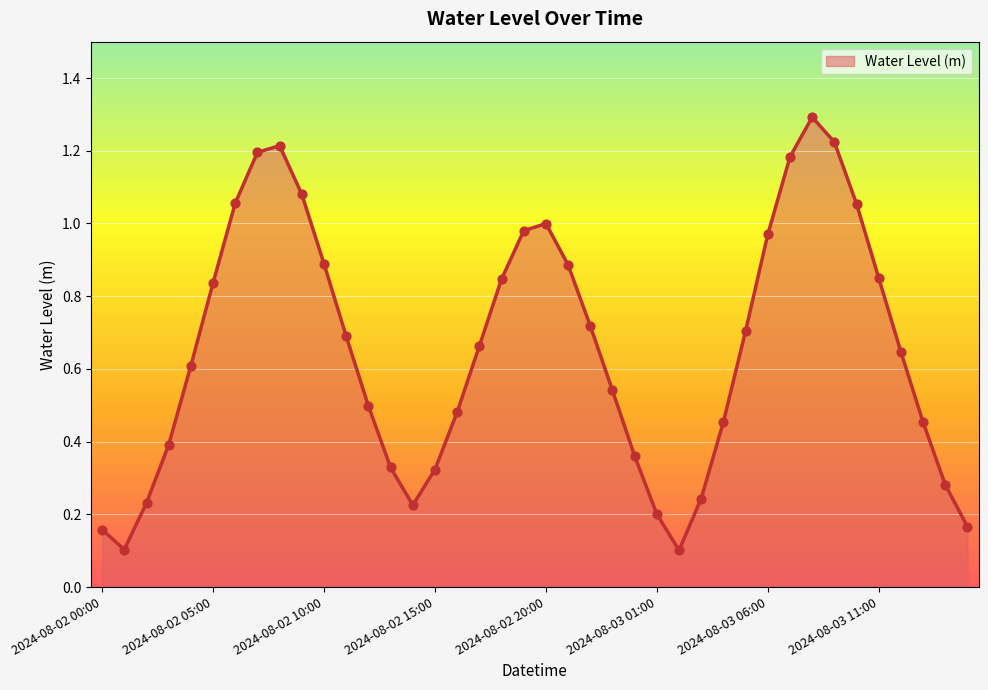

What is the maximum value shown in the chart?

1.3